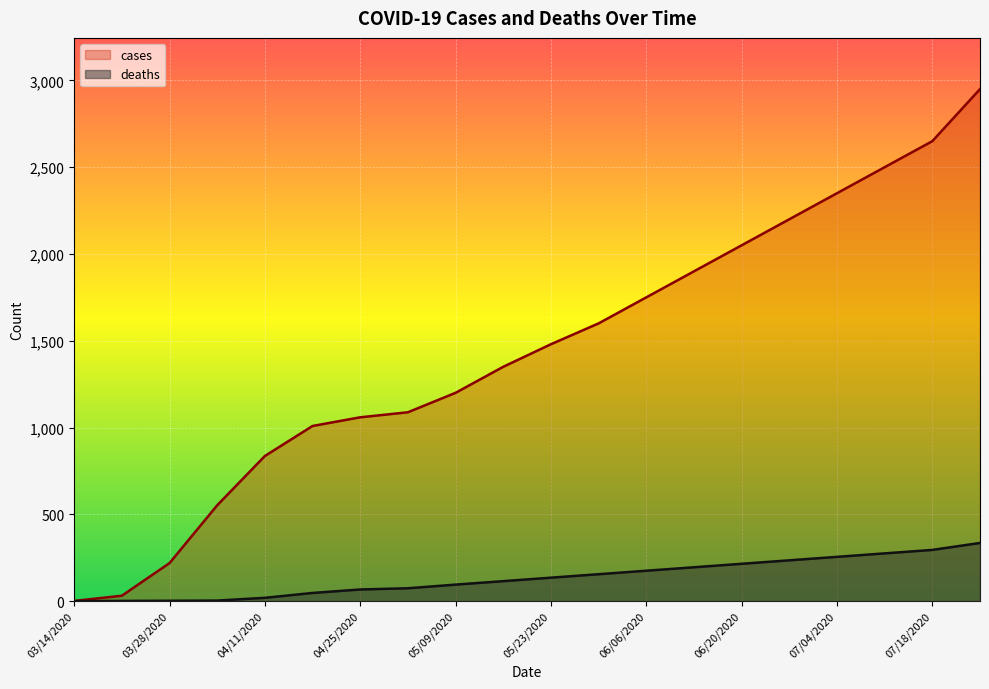

True or false: cases has more than 1 points higher than both neighbors.

False